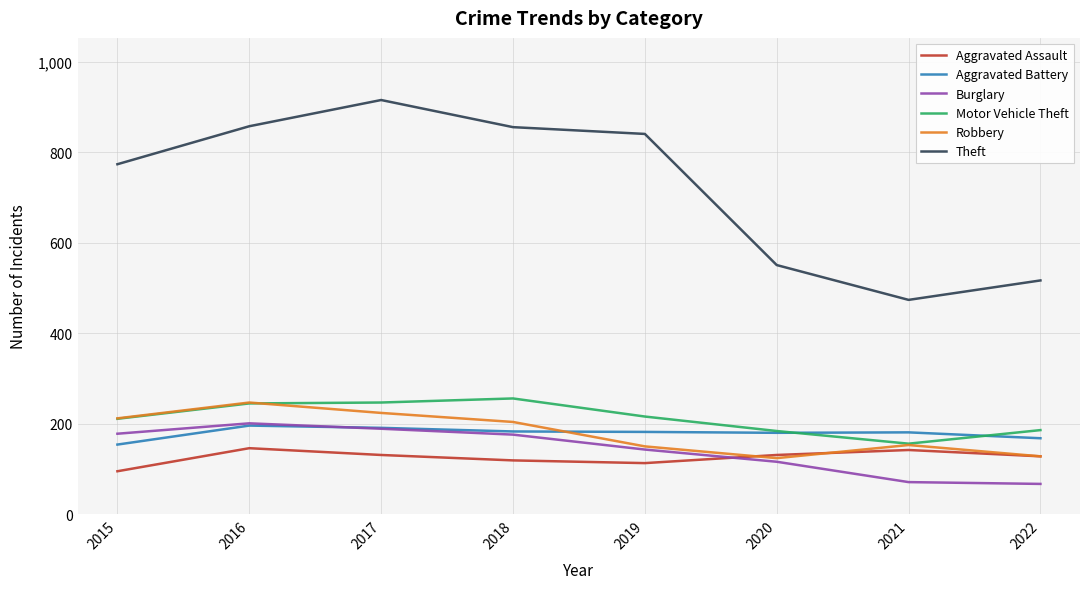

Is the value of Theft at 2016 greater than the value of Robbery at 2021?

Yes